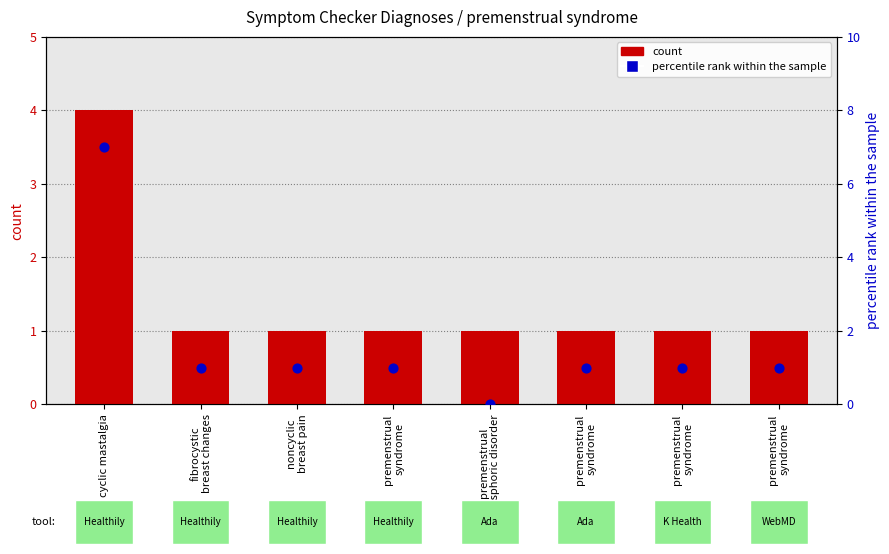

At which category is the sum across all series the highest?

cyclic mastalgia